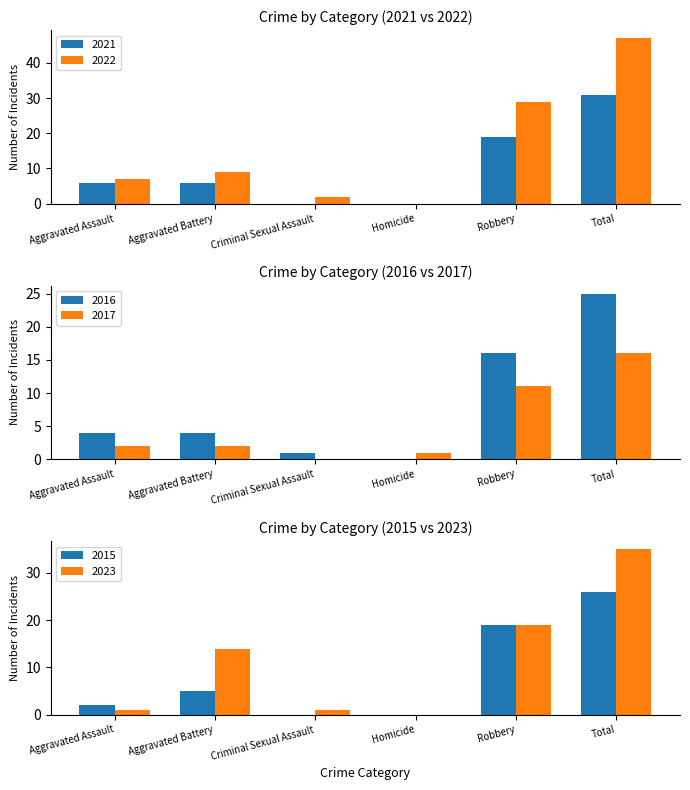

What is the label of the 1st bar from the right?

Total